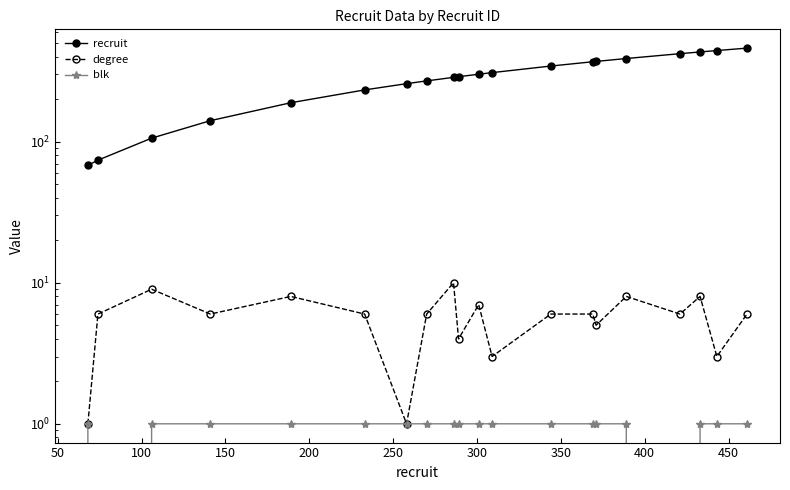

True or false: degree and recruit intersect in this chart.

False